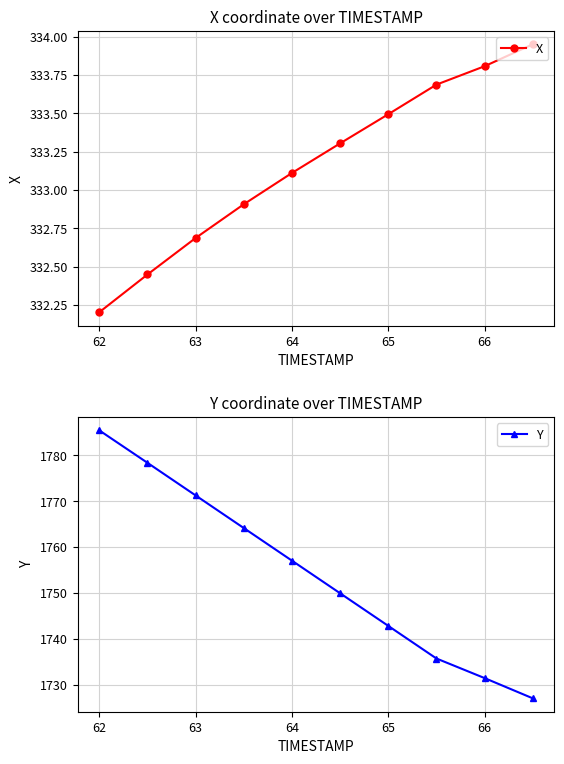

How many lines are shown in the chart?

2